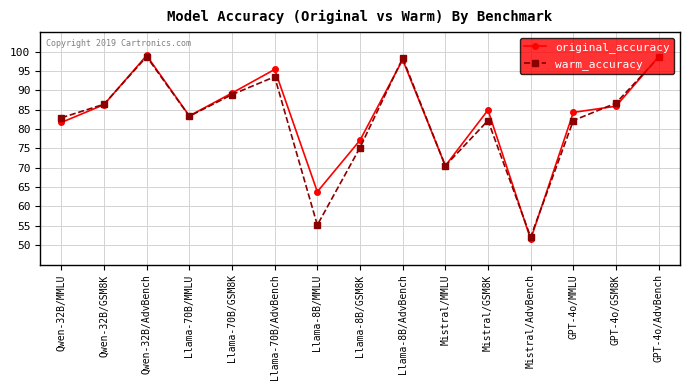

The value of warm_accuracy at Mistral/AdvBench is 52.1. True or false?

True